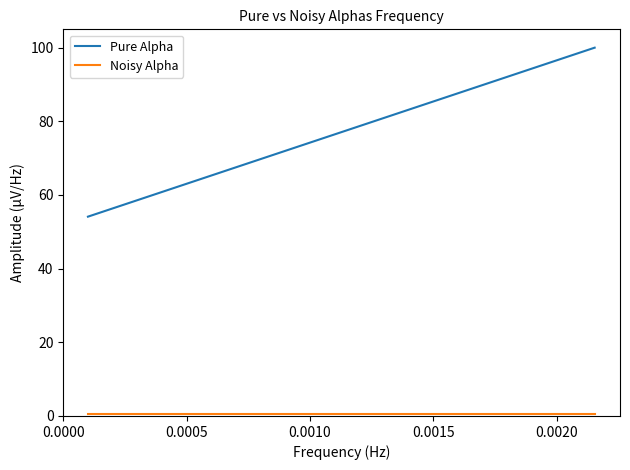

The value of Noisy Alpha at 0.0005 is 0.4. True or false?

True